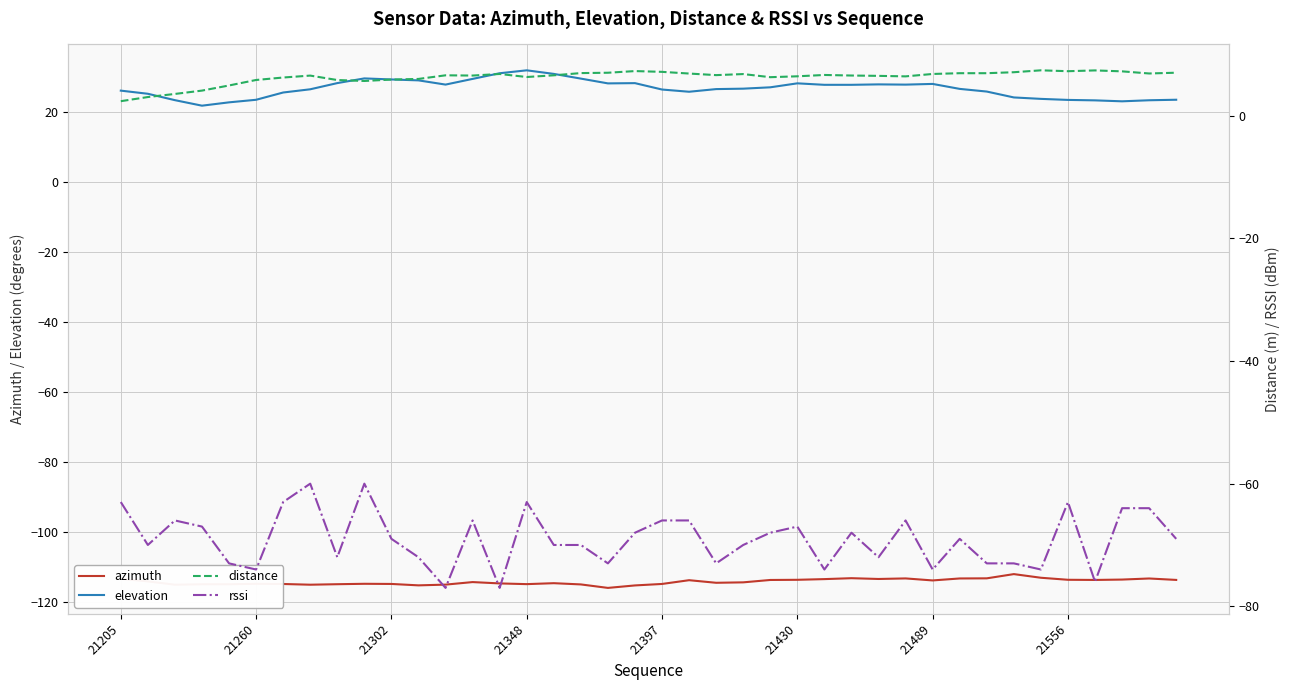

True or false: elevation has a value of 5.7 at 36.

False